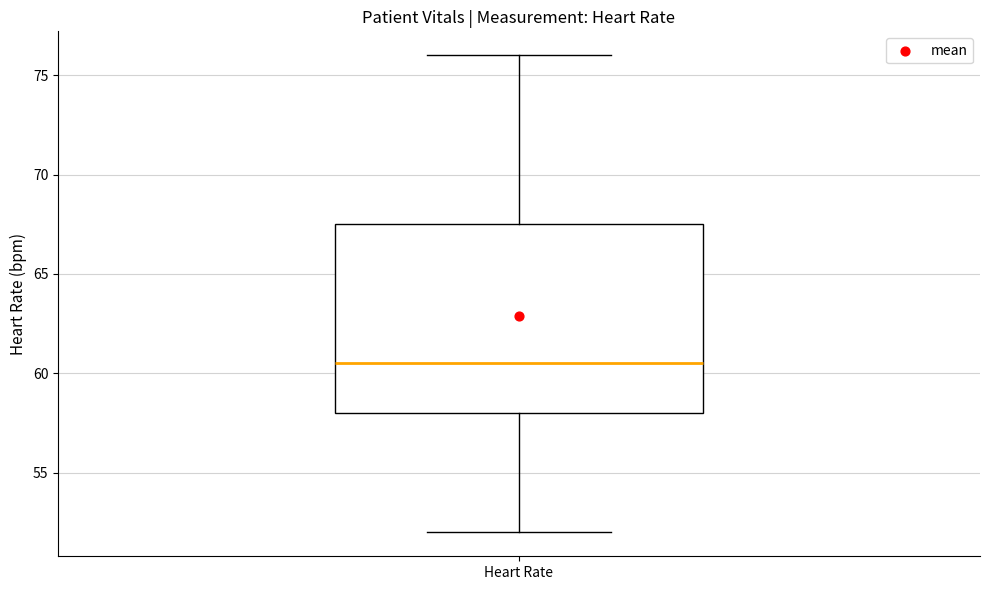

Where is the lower edge of the box for Heart Rate on the y-axis? The values are not printed on the chart, so give them approximately, as read against the axis.

58.0